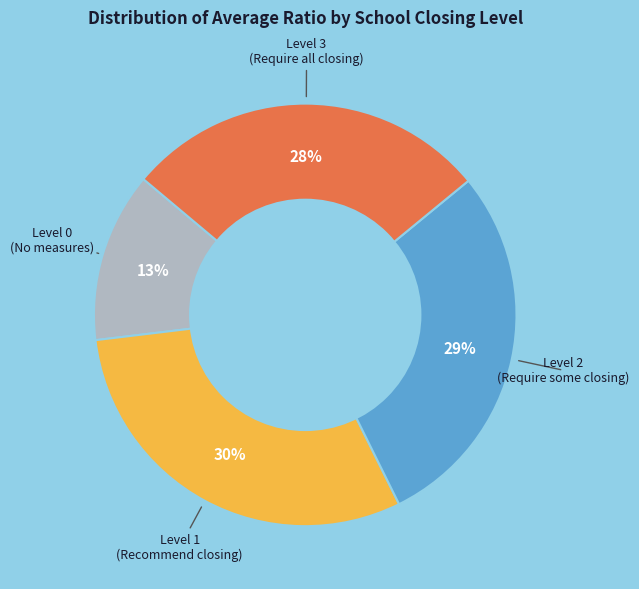

Is there a majority slice in this chart?

No